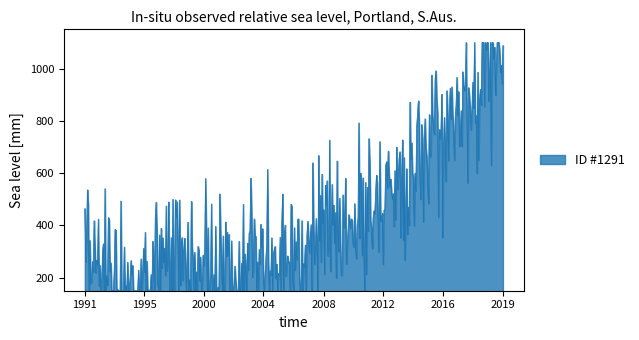

What is the difference between the maximum and minimum values?

950.0